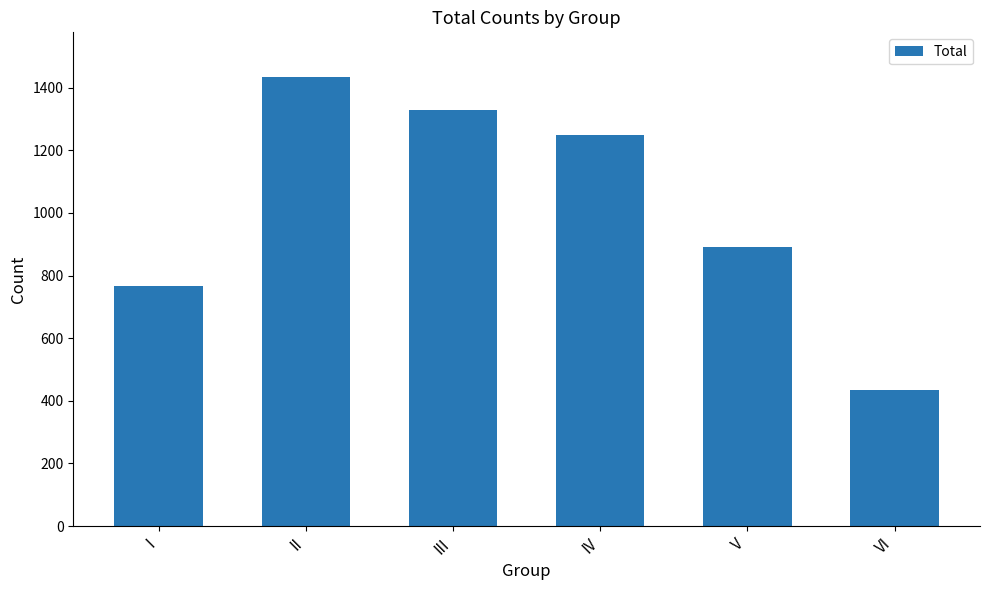

Rank the categories by value from lowest to highest.

VI, I, V, IV, III, II